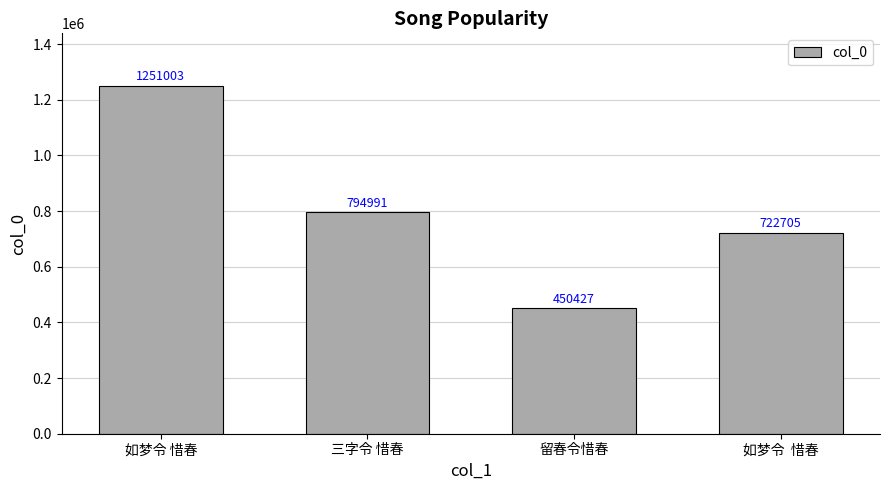

What is the change in value from 三字令 惜春 to 留春令惜春?

-344564